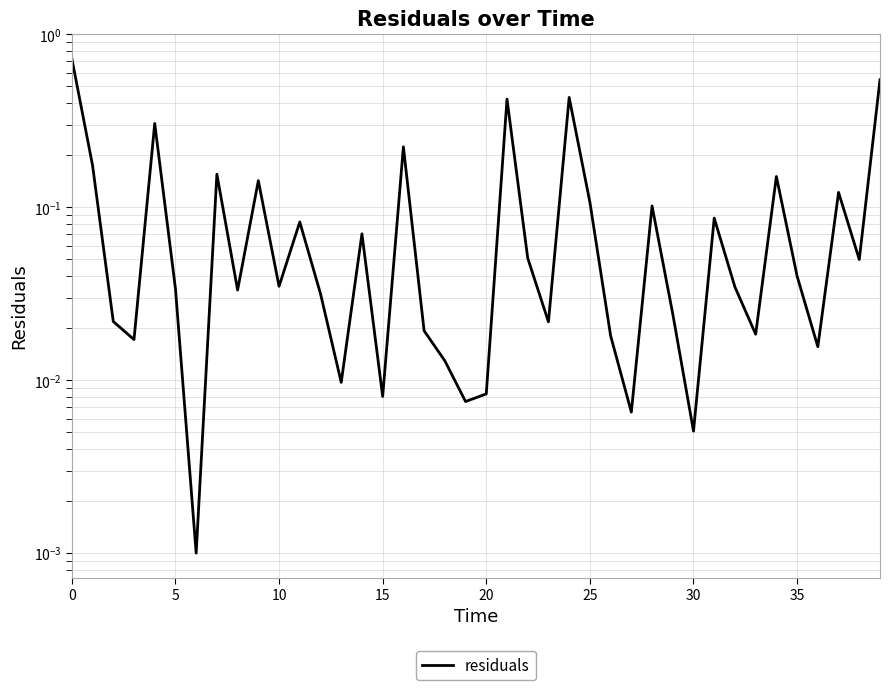

What is the change in value from 24 to 27?

-0.4